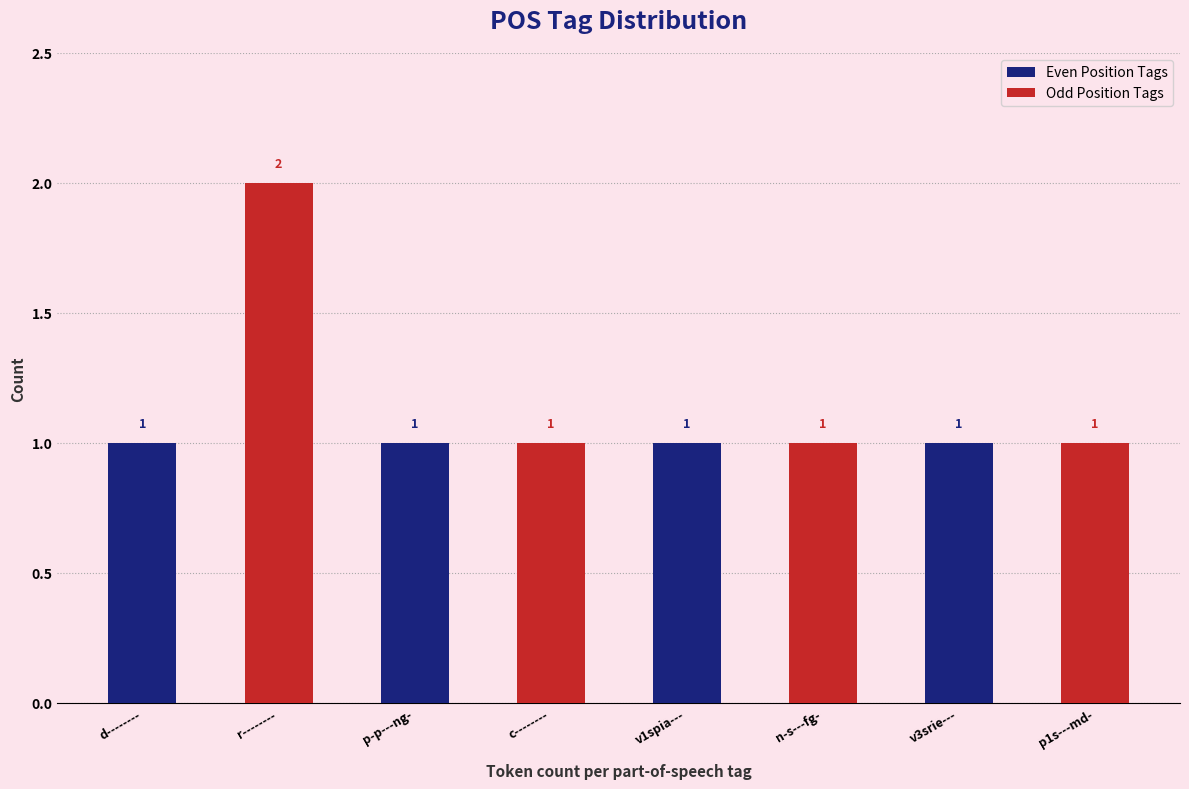

What is the sum of all Odd Position Tags values?

5